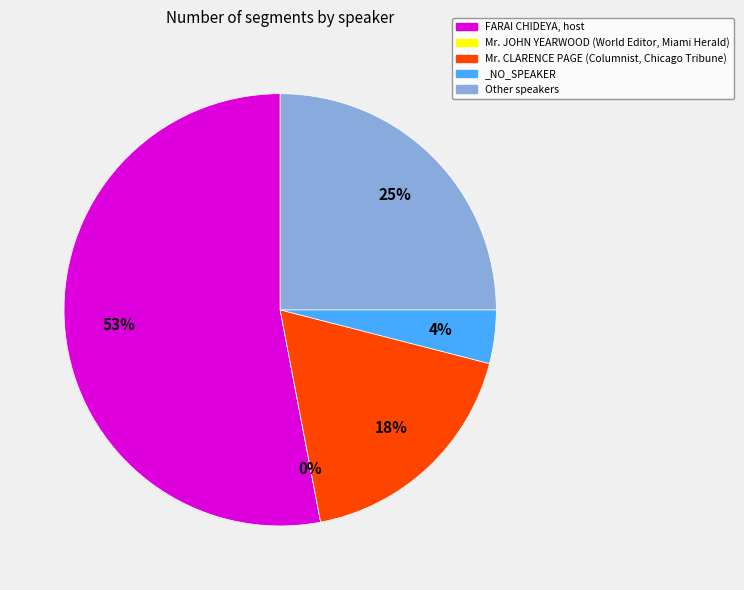

Rank the categories by value from lowest to highest.

Mr. JOHN YEARWOOD (World Editor, Miami Herald), _NO_SPEAKER, Mr. CLARENCE PAGE (Columnist, Chicago Tribune), Other speakers, FARAI CHIDEYA, host